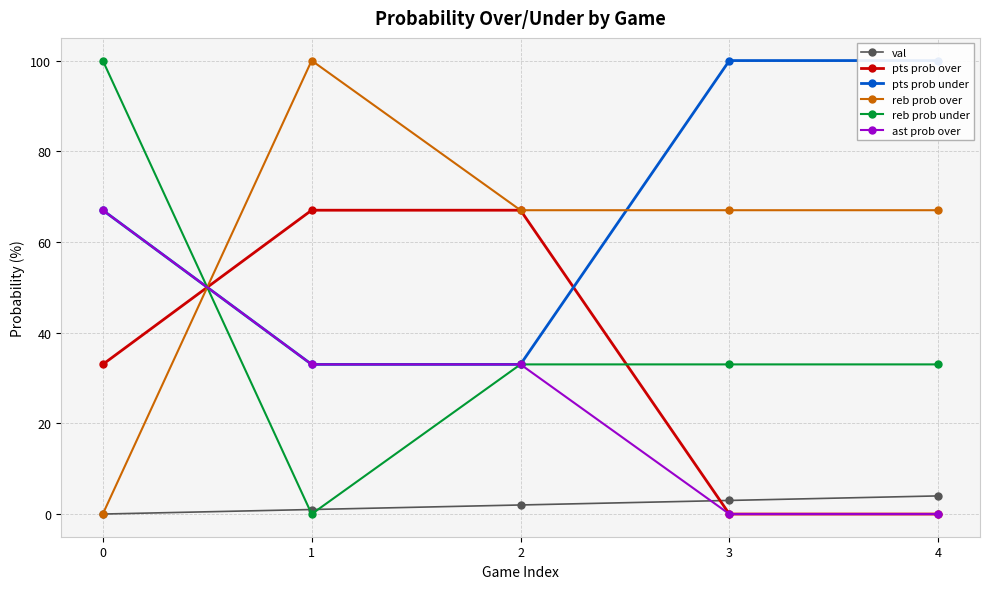

Rank the series at 3 from highest to lowest value.

pts prob under, reb prob over, reb prob under, val, pts prob over, ast prob over